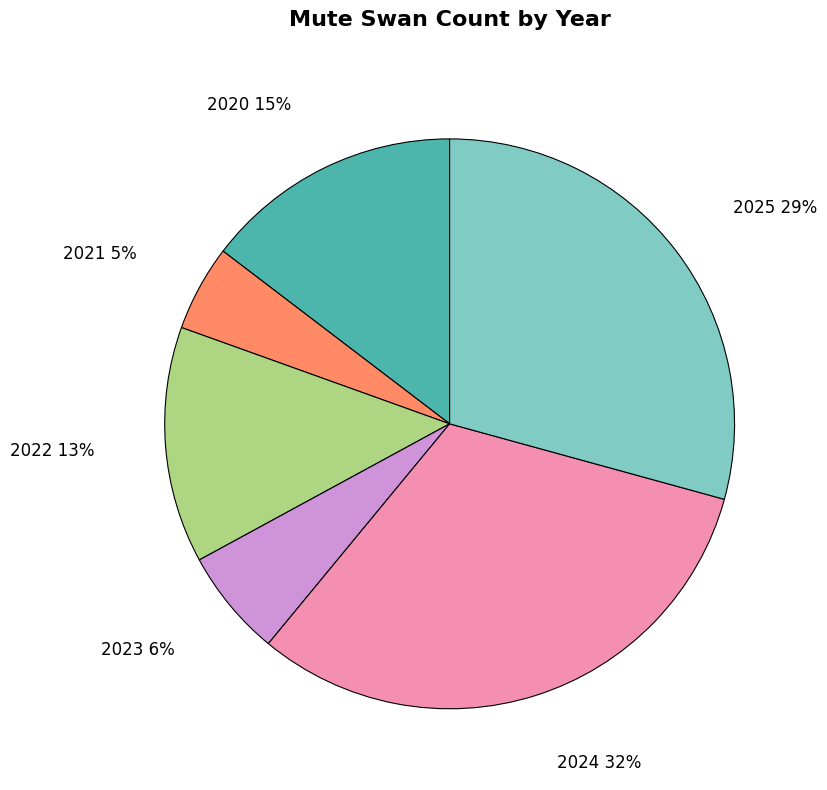

The 2021 slice represents 5% of the pie. True or false?

True